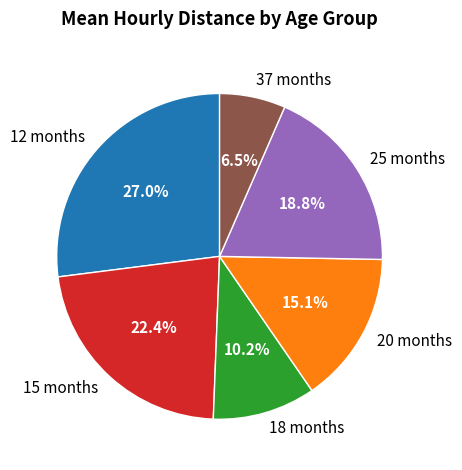

Between 12 months and 25 months, which is larger?

12 months